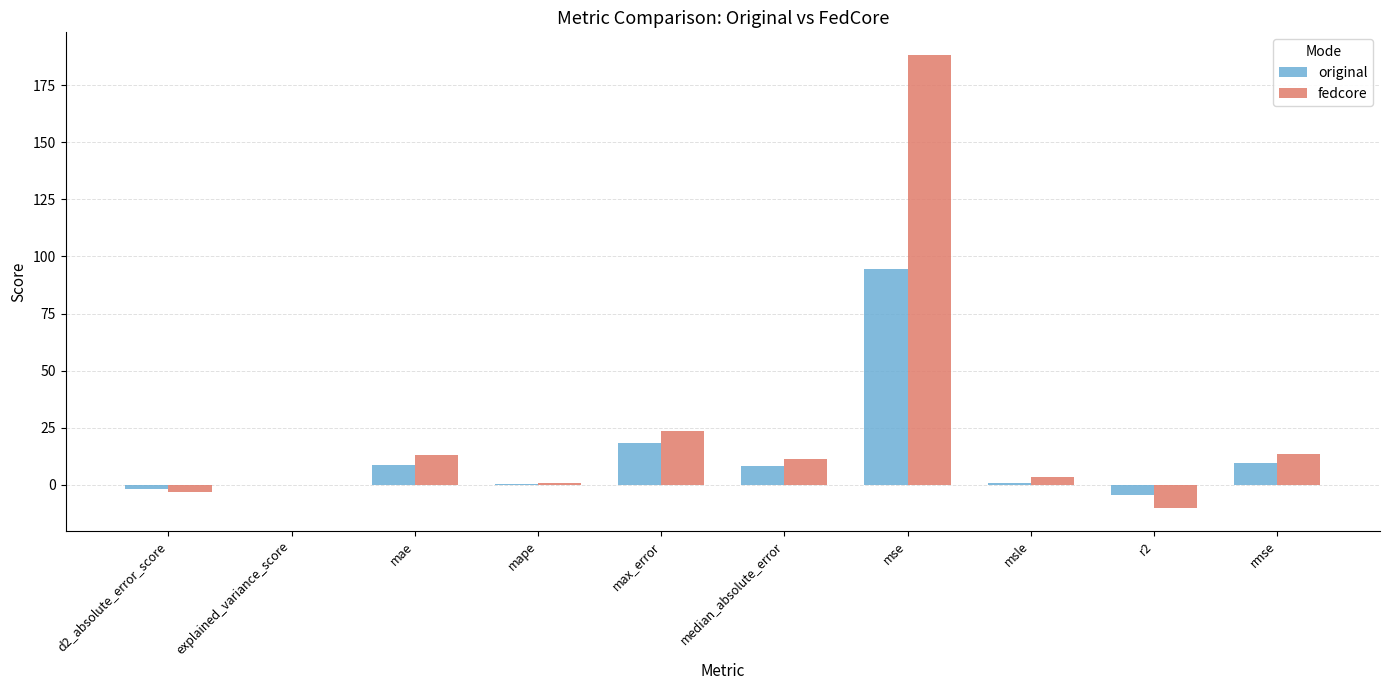

The value of fedcore at d2_absolute_error_score is -3.1. True or false?

True